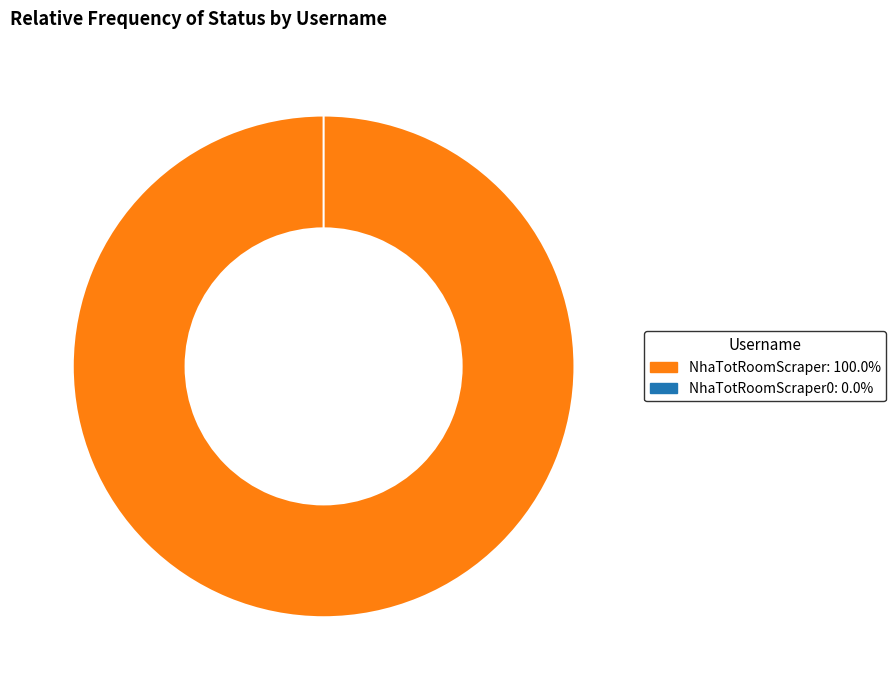

Which slice is the smallest?

NhaTotRoomScraper0